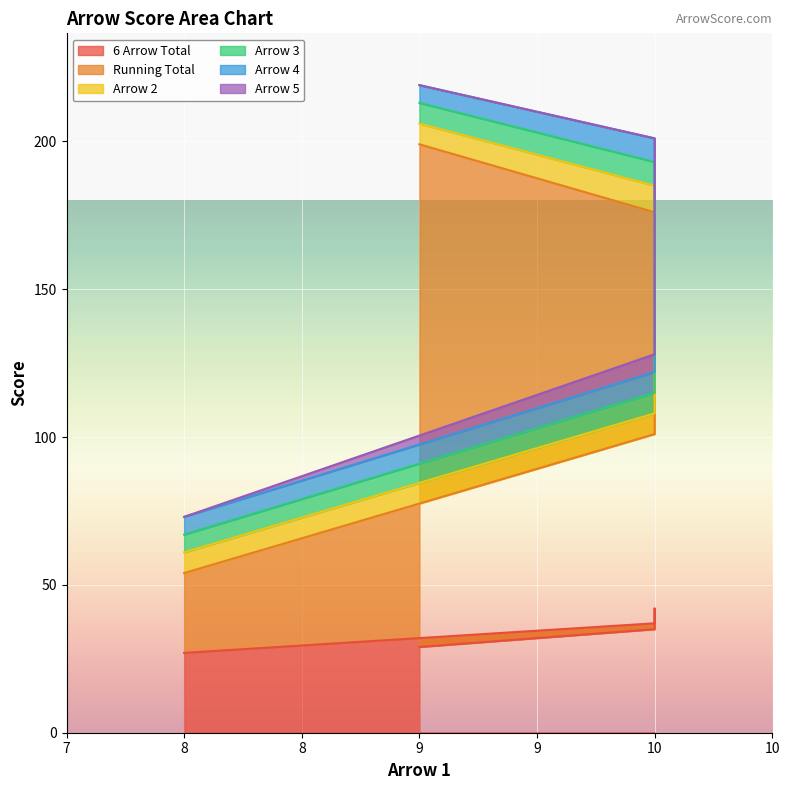

What is the difference between the maximum and second lowest values in the Arrow 4 series?

2